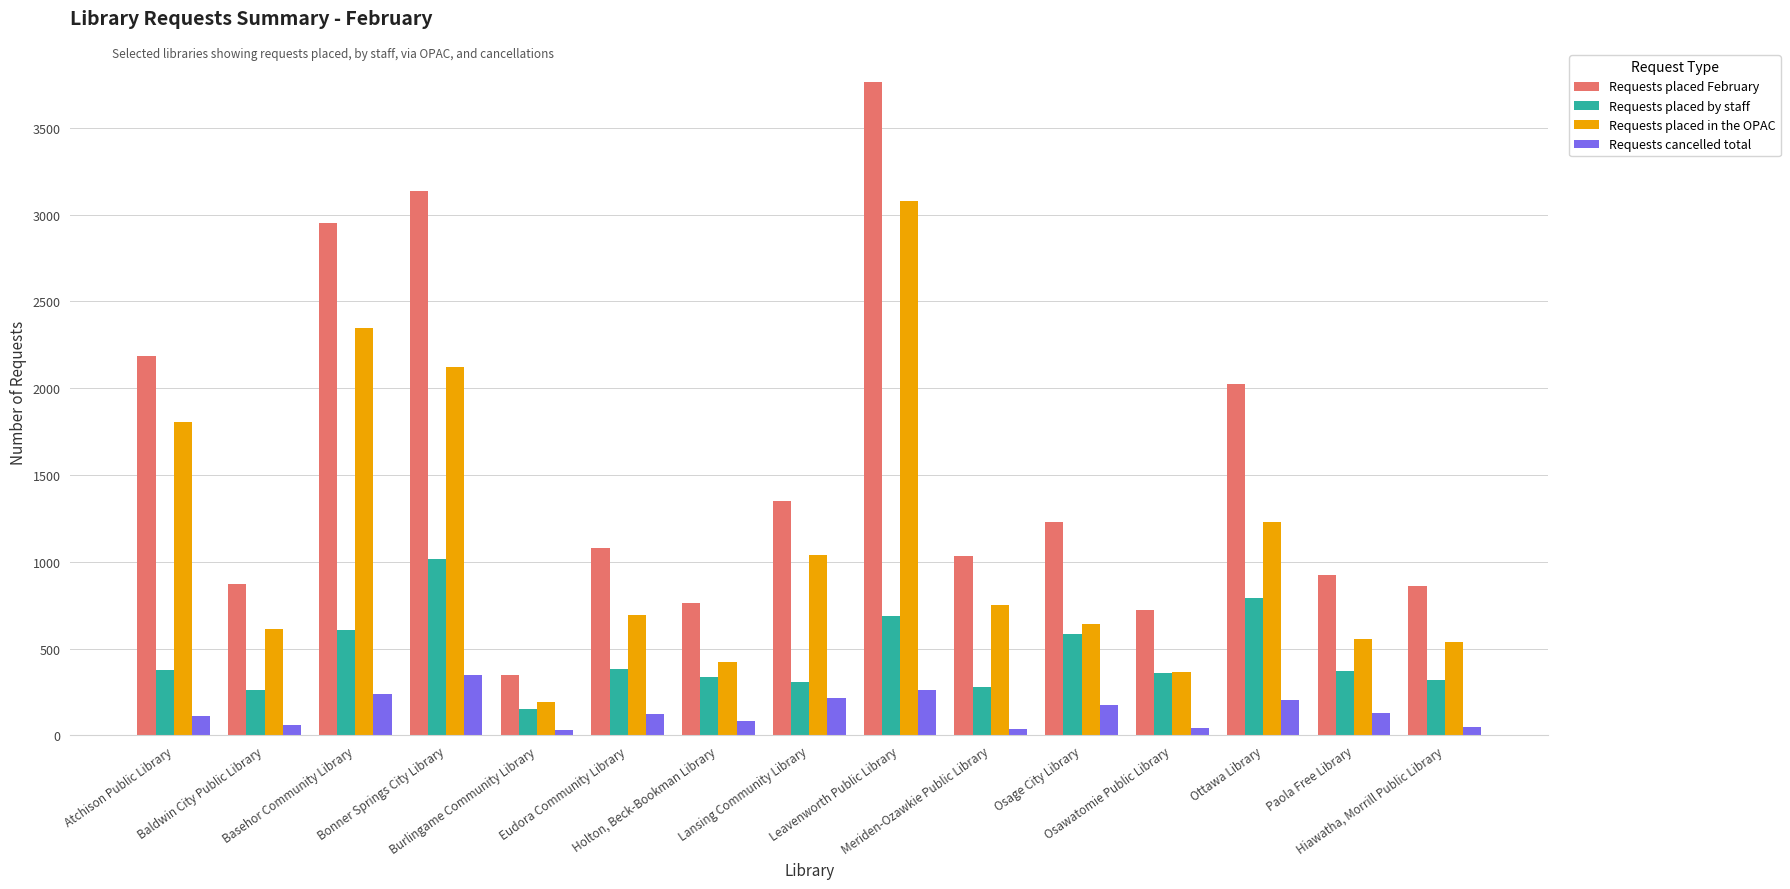

What is the sum of all Requests placed February values?

23246